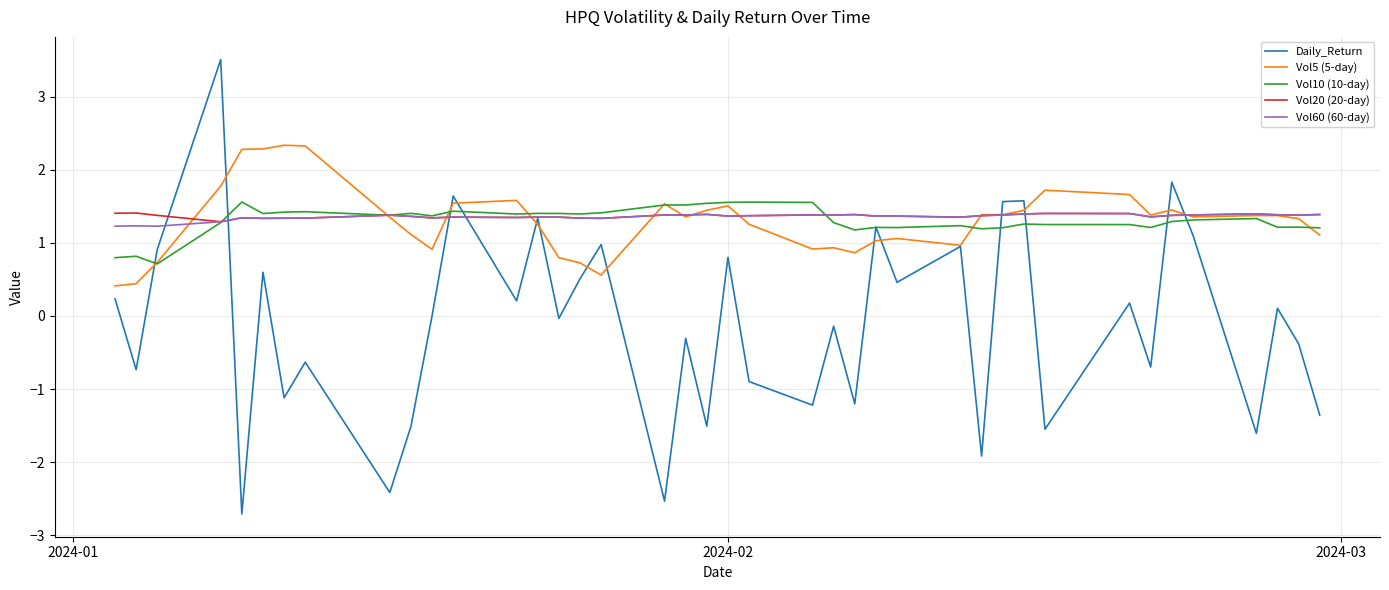

What is the minimum value for Vol60 (60-day)?

1.2